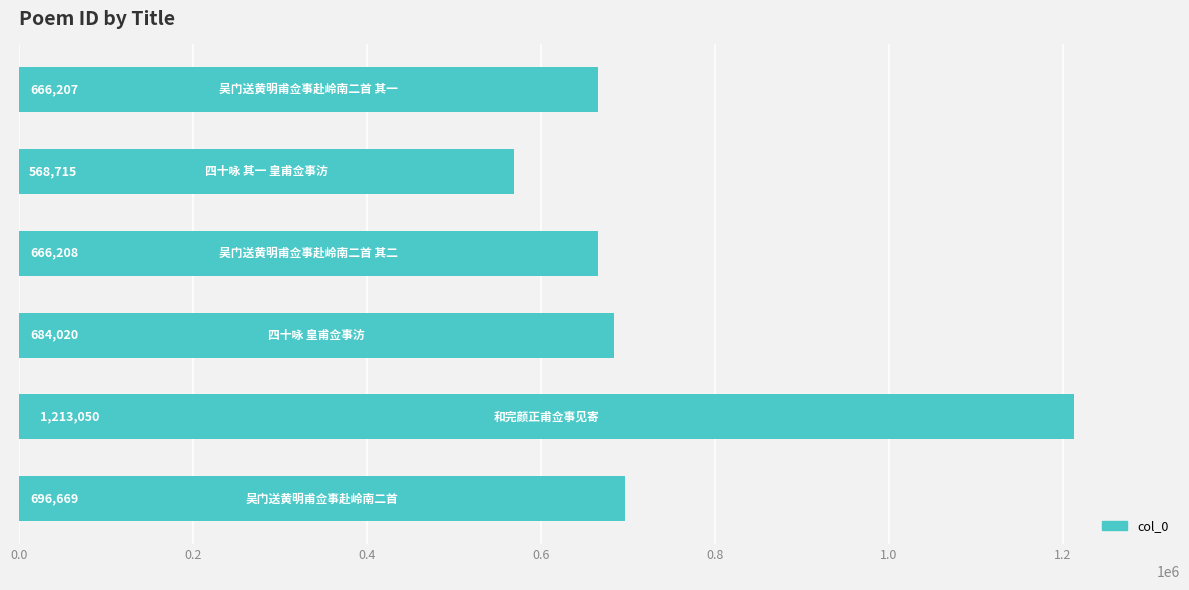

What is the difference between the maximum and second lowest values?

546843